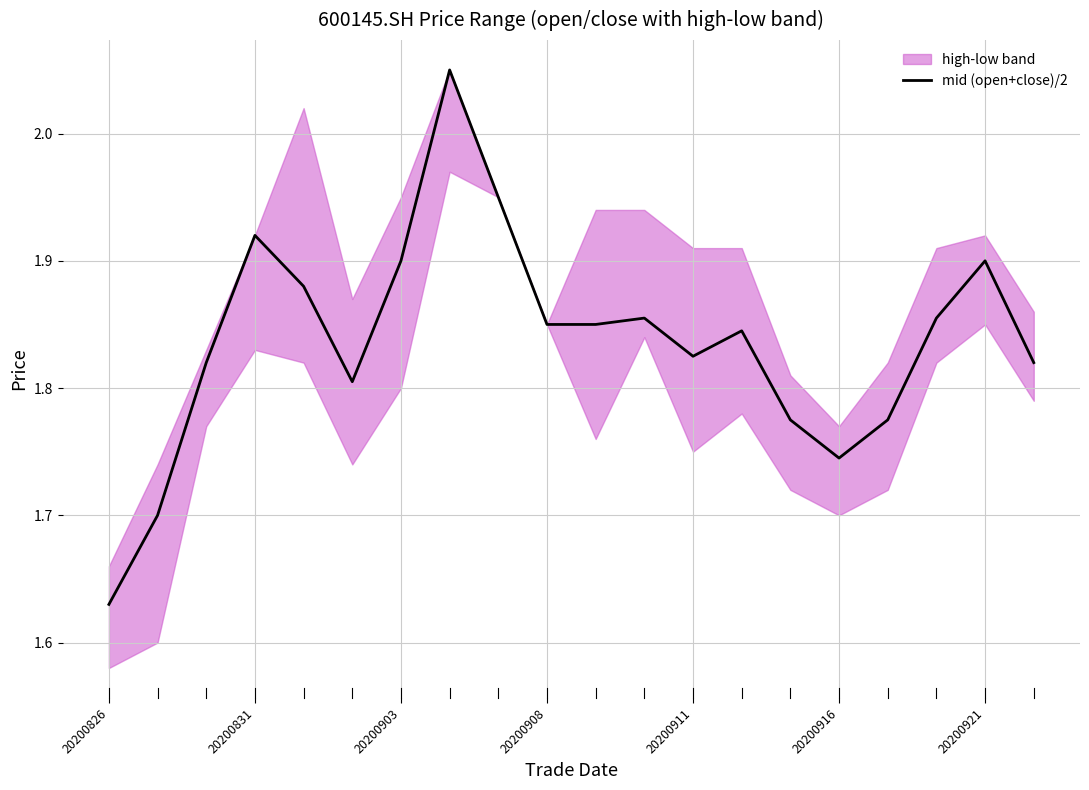

Is this an area chart (filled region under the line)?

No